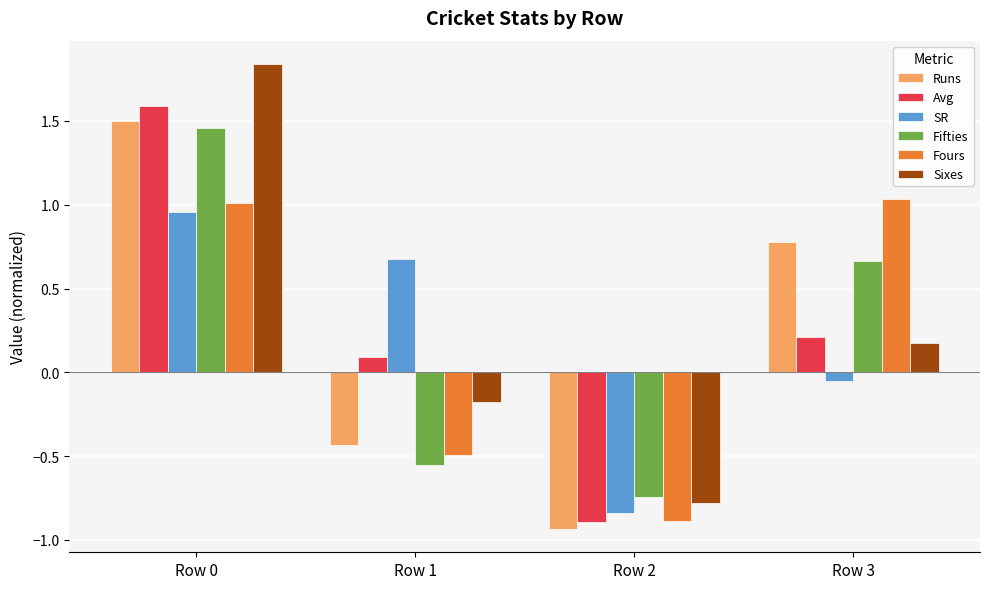

How many data points does each series have?

4